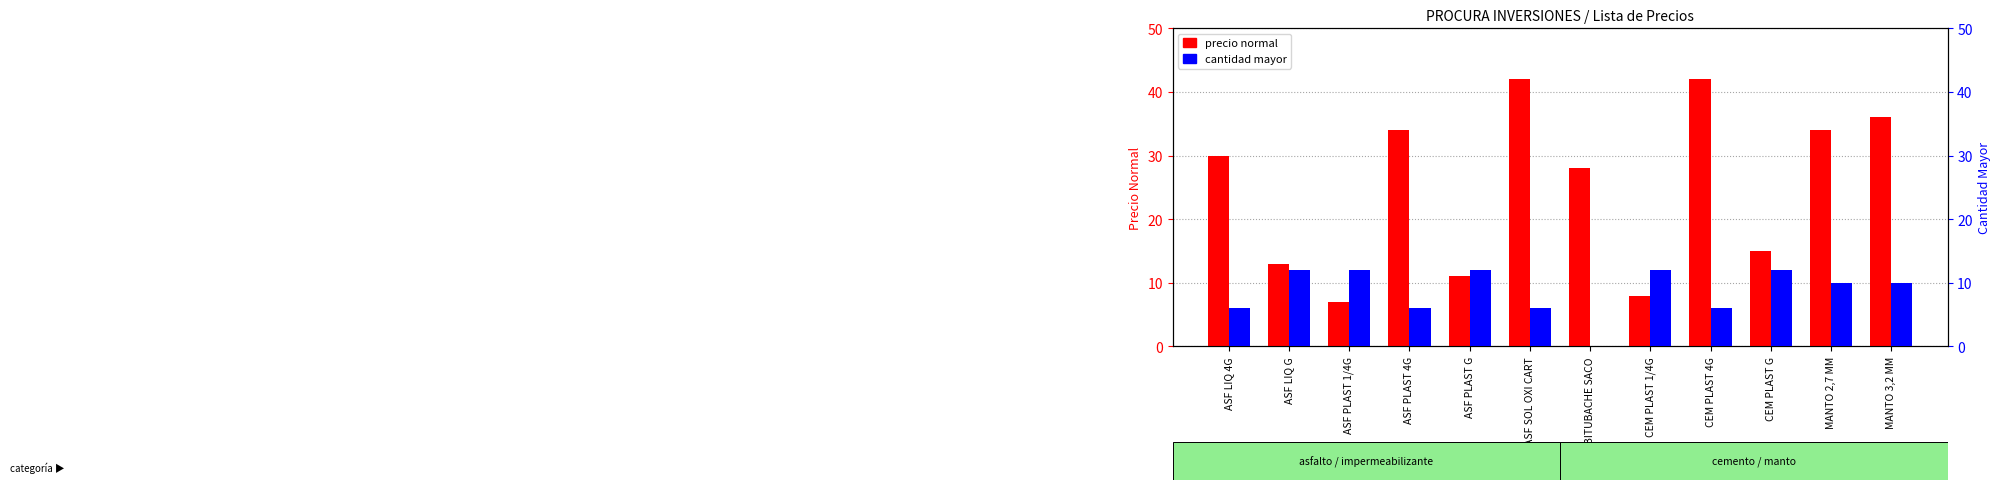

List the series in order of their peak value, lowest first.

cantidad mayor, precio normal